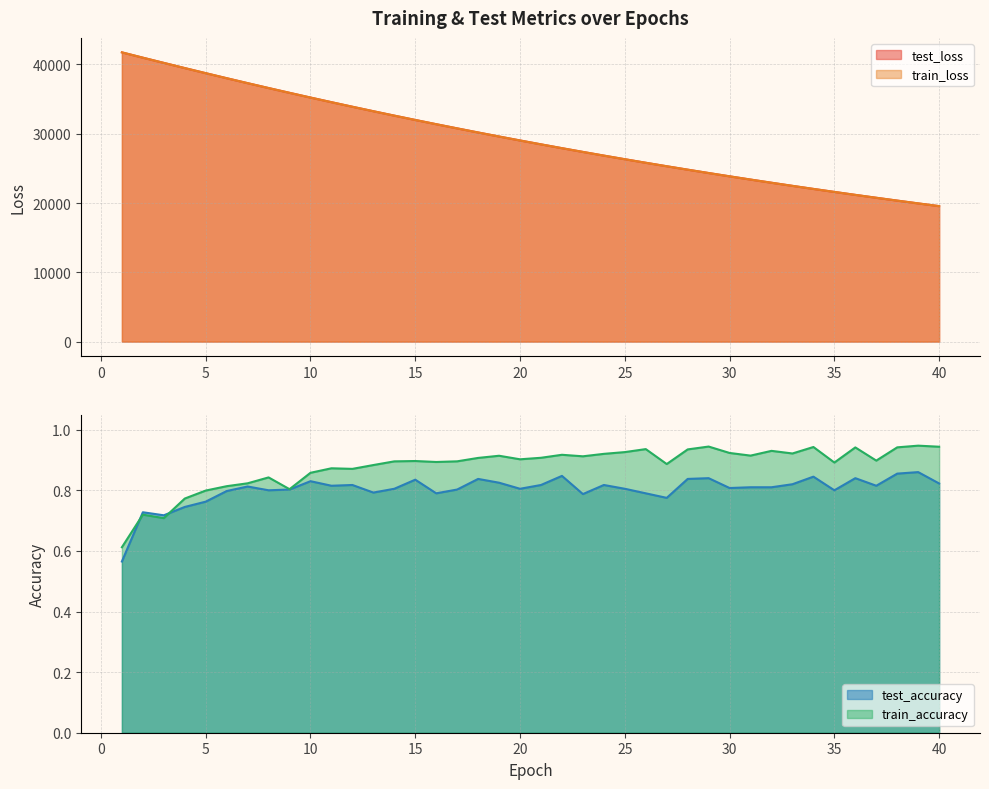

What are all the series names shown in the legend?

test_loss, train_loss, test_accuracy, train_accuracy